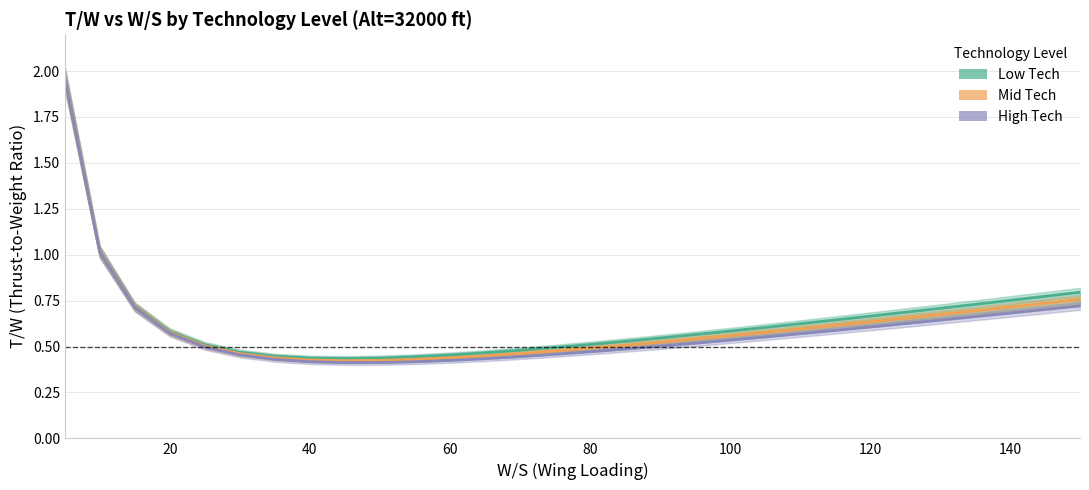

How many categories are shown in the chart?

30